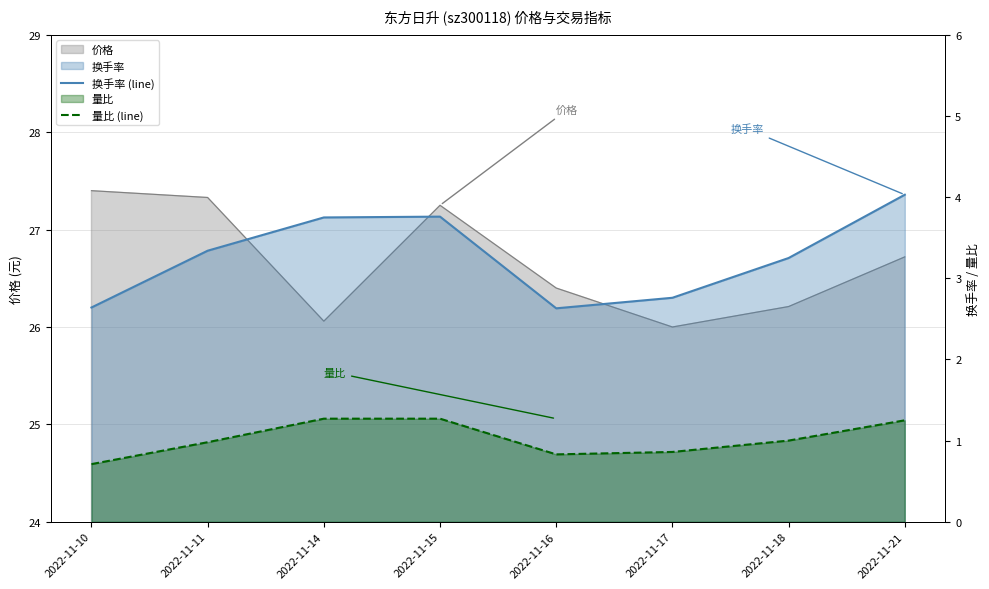

True or false: 换手率 (line) and 量比 (line) intersect in this chart.

False